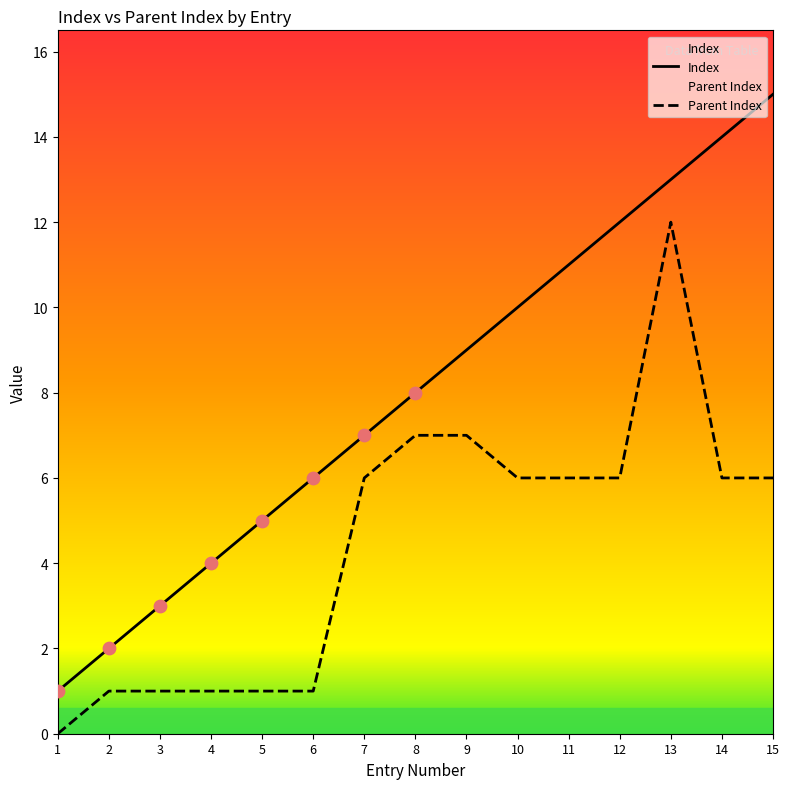

At how many categories does at least one series exceed 10?

5